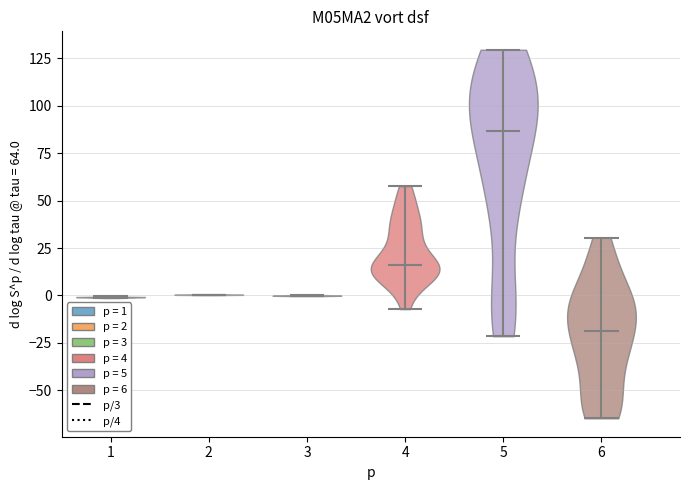

Where does the median line of the violin at x = 6 sit on the y-axis? The values are not printed on the chart, so give them approximately, as read against the axis.

-20